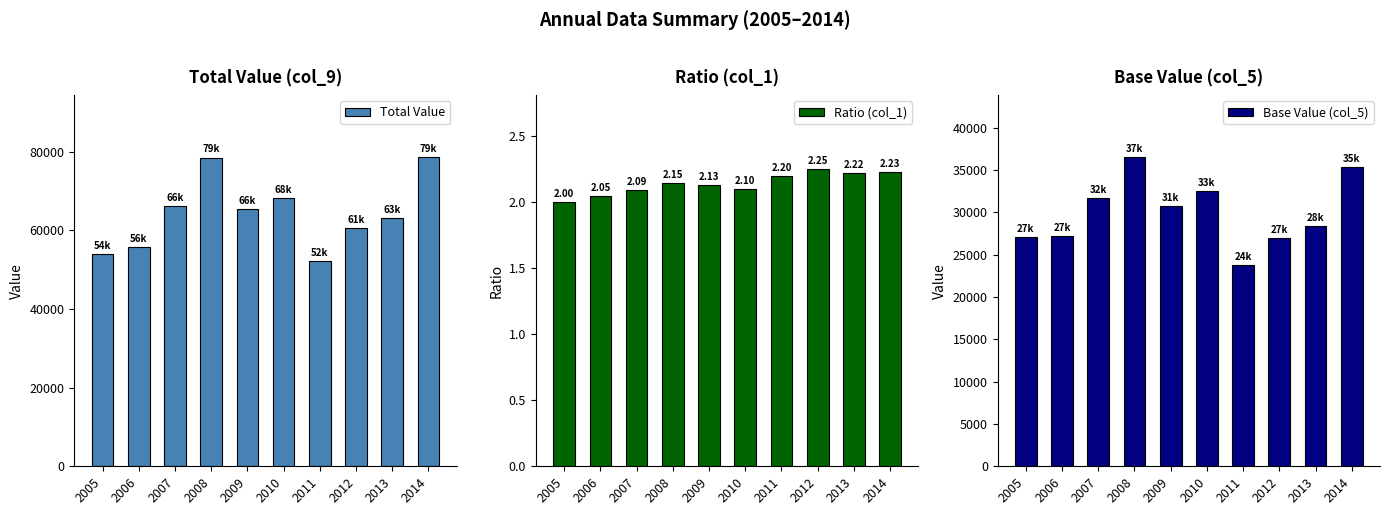

Which series has the largest range (max minus min)?

Total Value